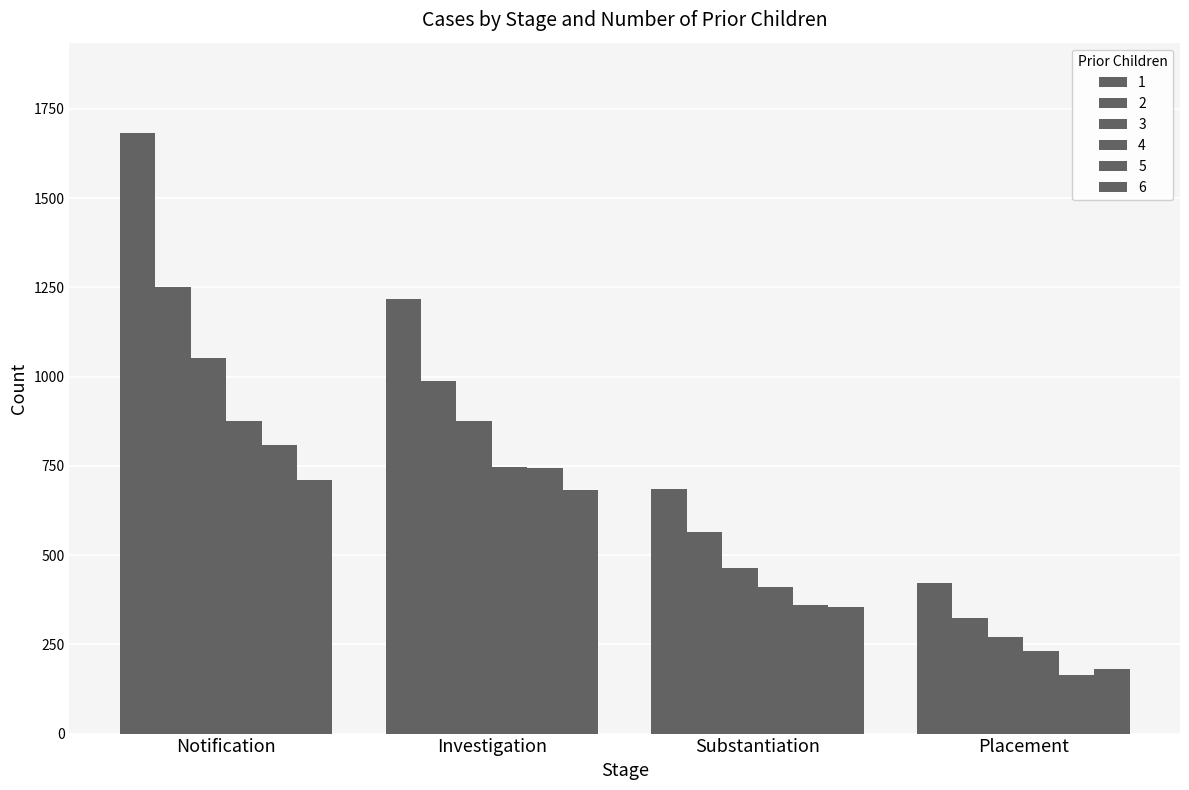

The value of 2 at Notification is 1661. True or false?

False